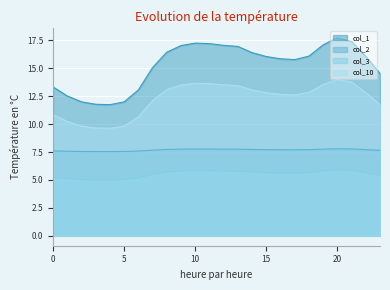

True or false: col_1 has a value of 11.8 at 3.

True